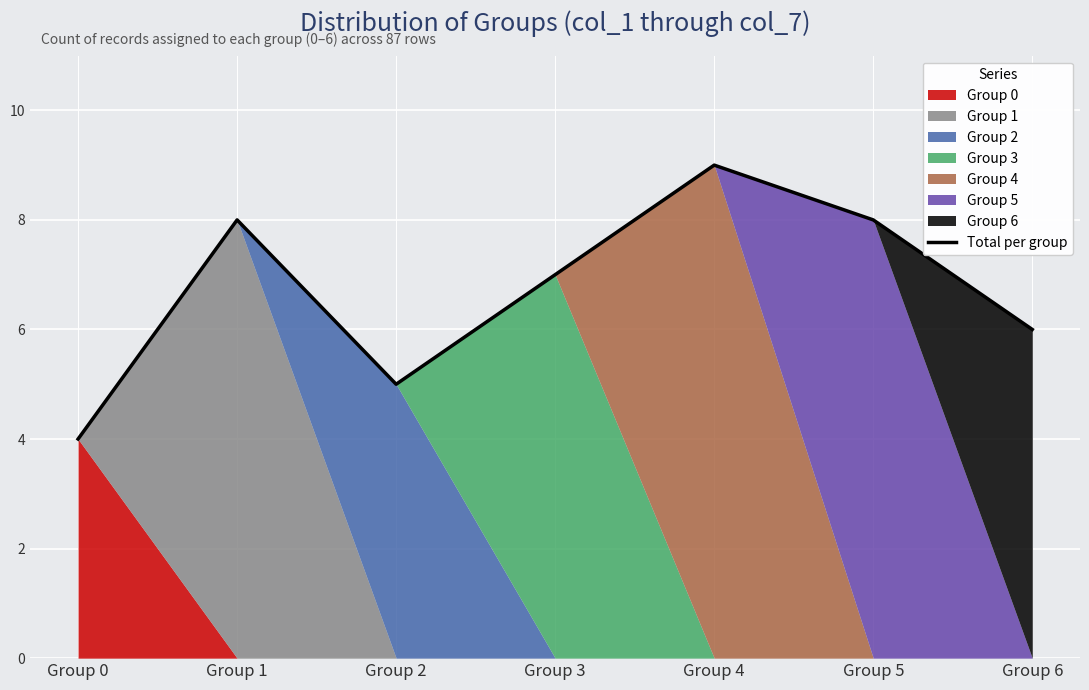

Where does the data first go above 7?

Group 1